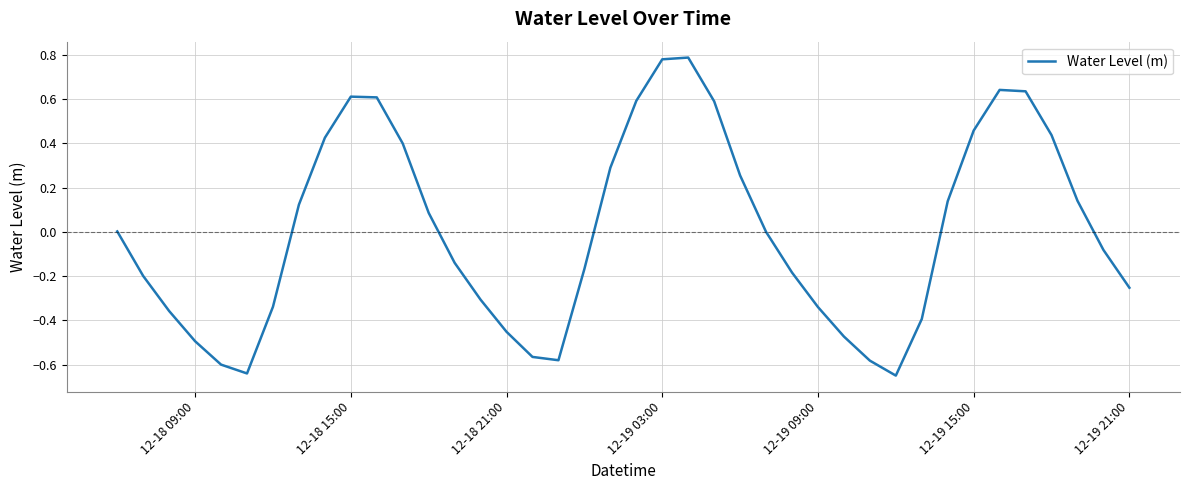

How many lines are shown in the chart?

1